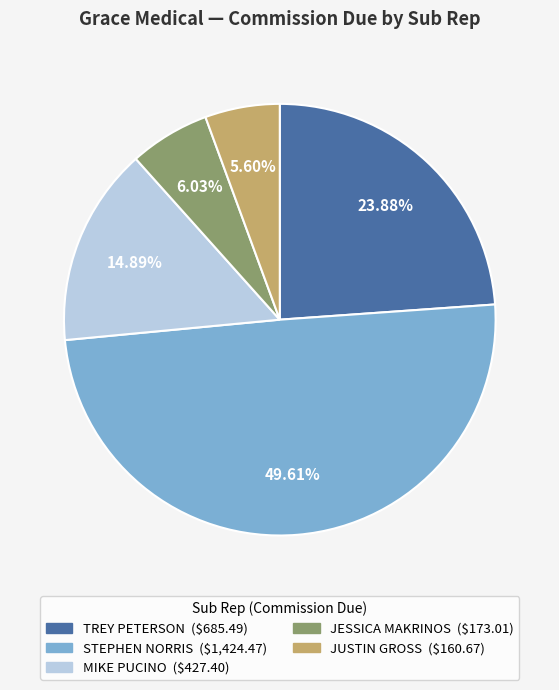

Between STEPHEN NORRIS and JUSTIN GROSS, which is larger?

STEPHEN NORRIS